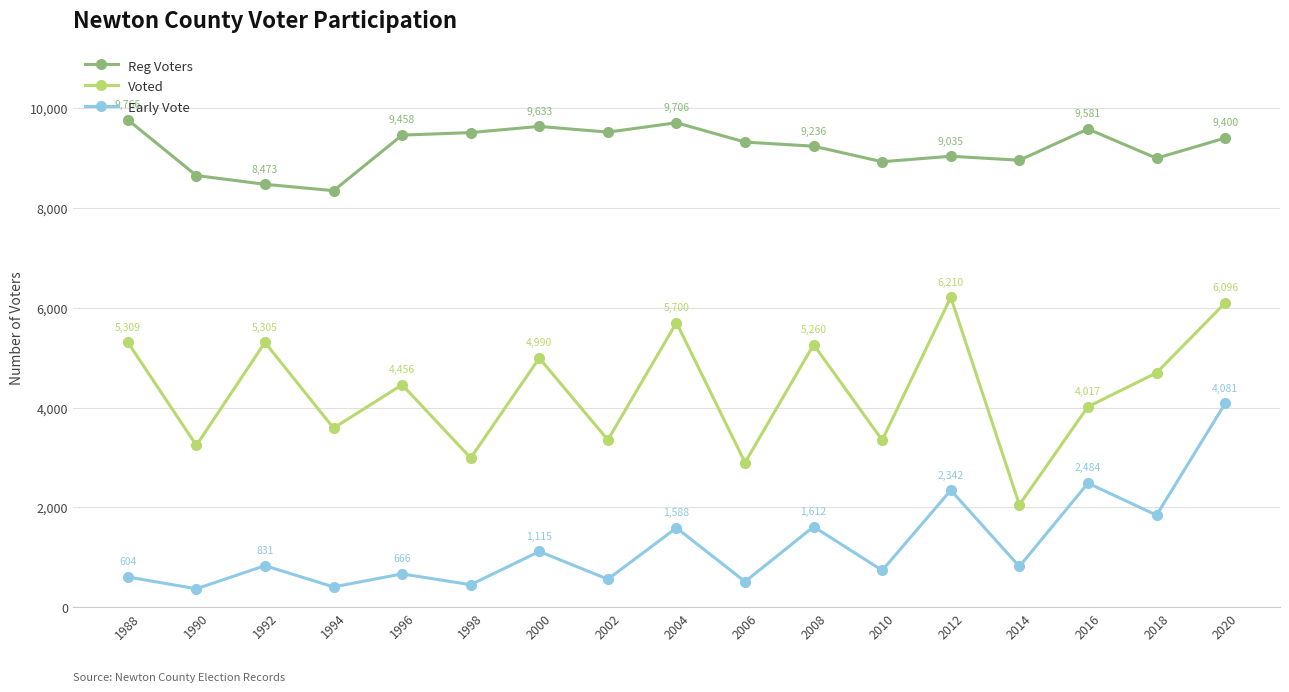

Is the value of Reg Voters at 1998 greater than the value of Early Vote at 1990?

Yes